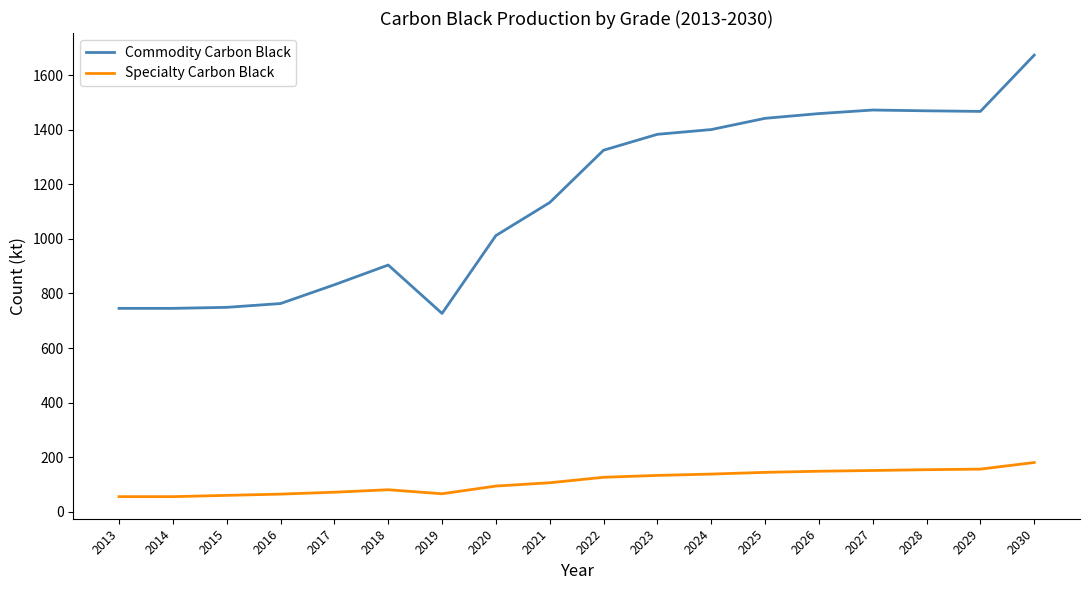

True or false: Commodity Carbon Black and Specialty Carbon Black intersect in this chart.

False